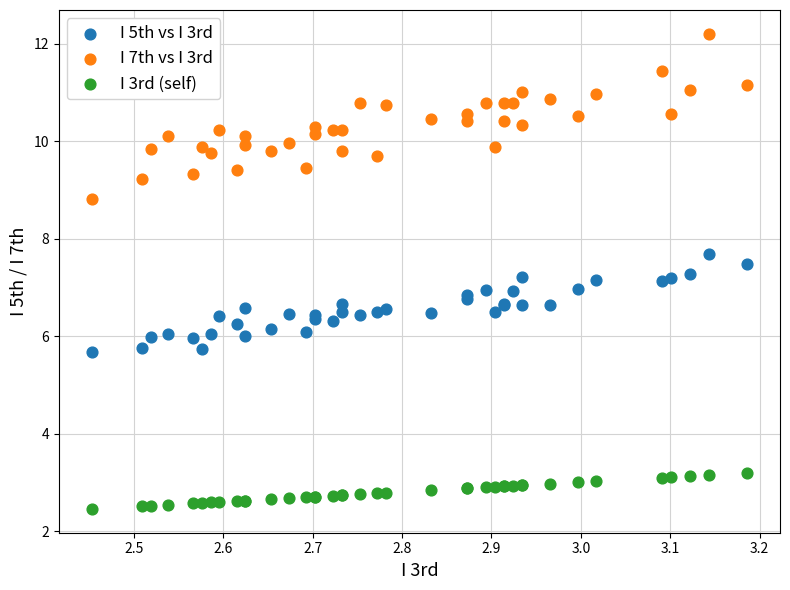

Which series has the widest spread of Y values?

I 7th vs I 3rd